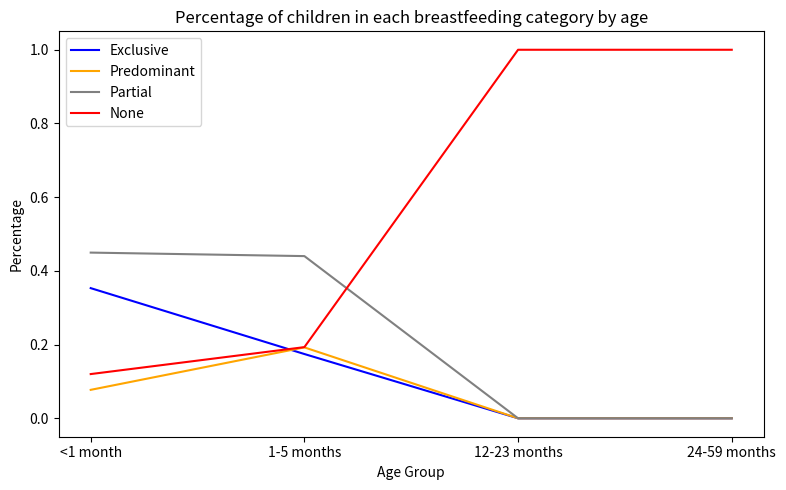

Which series has the largest total across all categories?

None